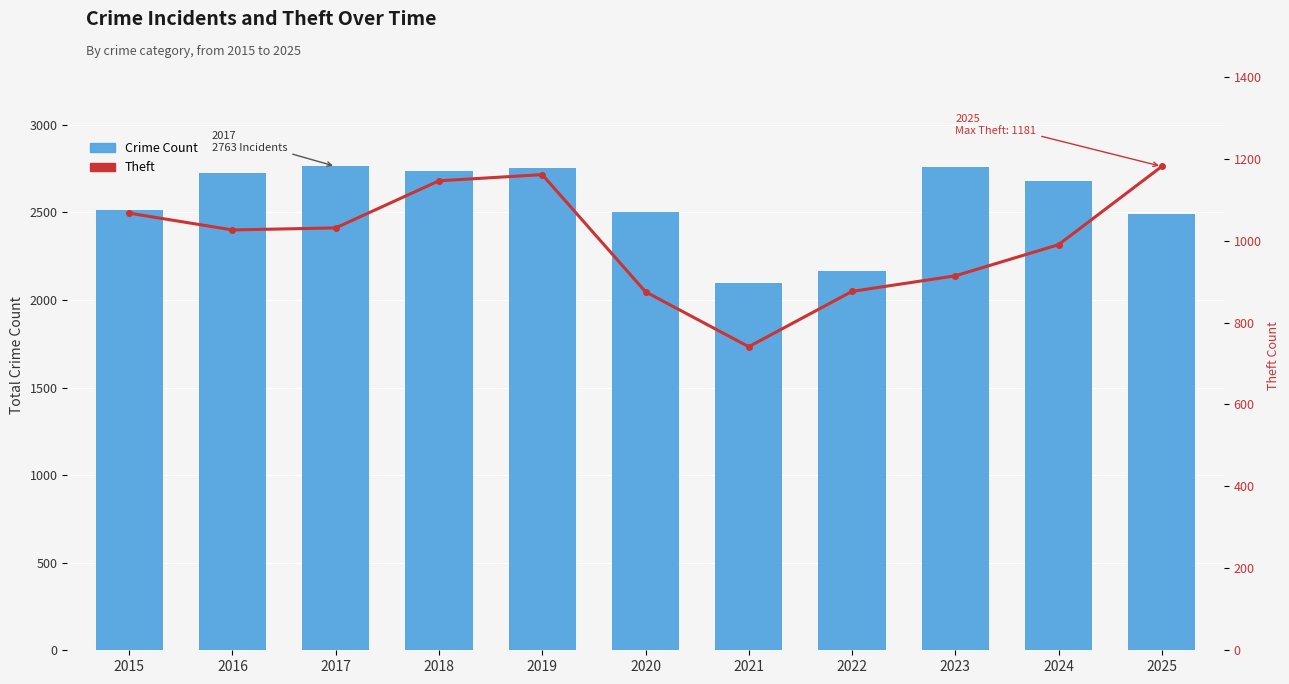

Rank the categories by Crime Count value from lowest to highest.

2021, 2022, 2025, 2020, 2015, 2024, 2016, 2018, 2019, 2023, 2017